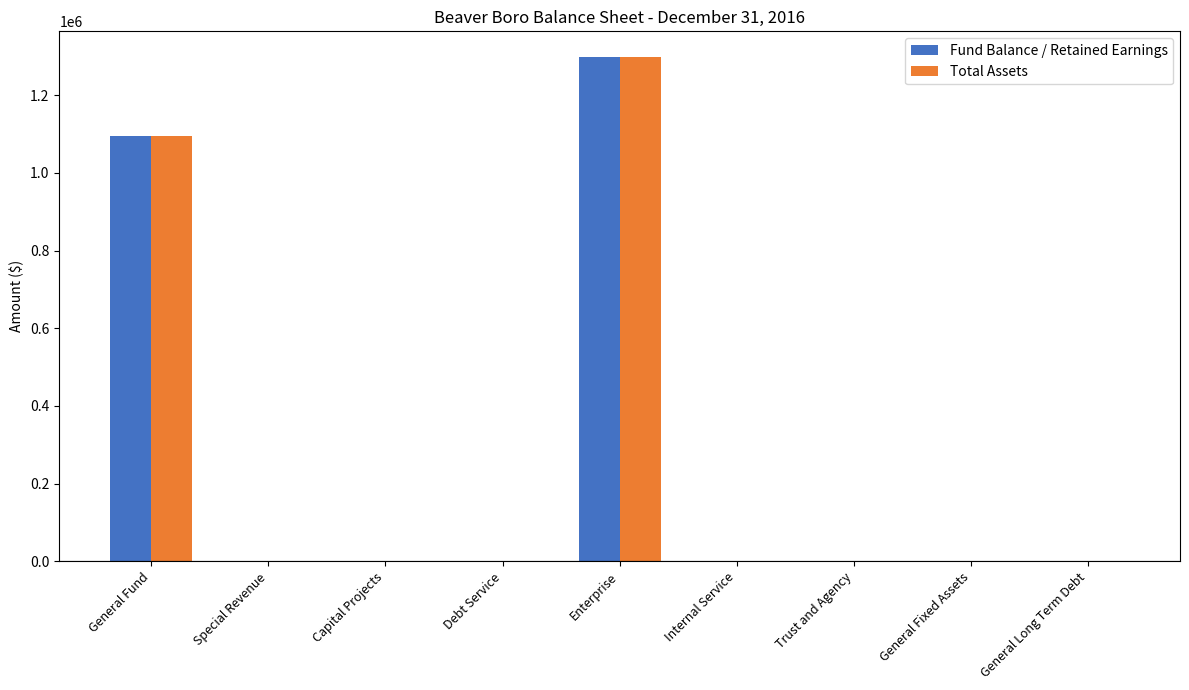

Where is Fund Balance / Retained Earnings nearest to the value 649700?

General Fund